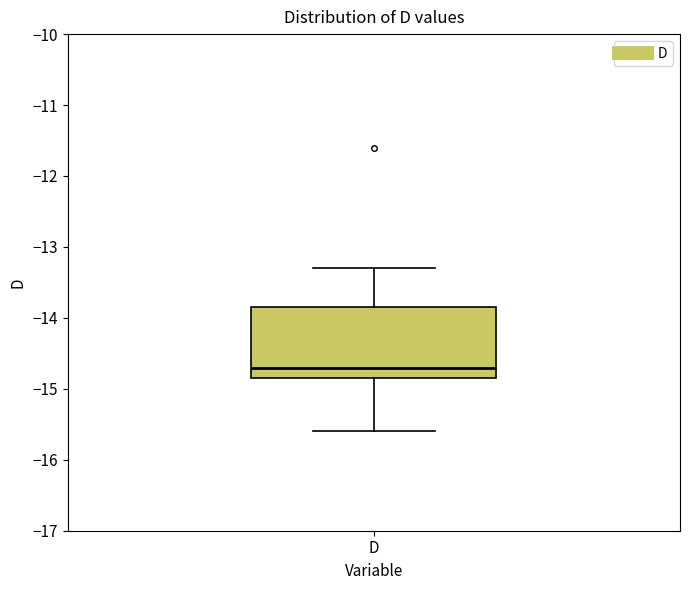

Transcribe this box plot: give where the median line is, the range the box spans, and where the two whiskers end, as read against the y-axis. The values are not printed on the chart, so give them approximately, as read against the axis.

median -14.7, box -14.8 to -13.8, whiskers -15.6 to -13.3